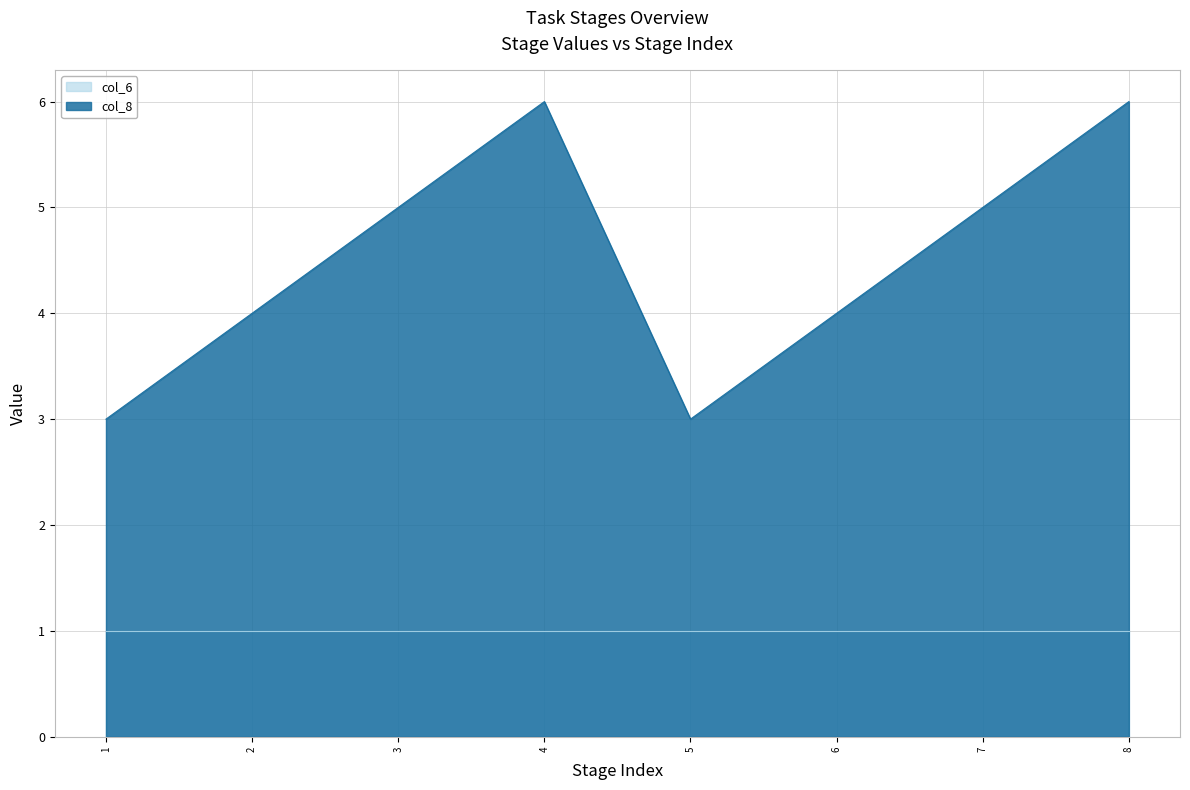

Reading left to right, list all the values displayed in this chart.

3	4	5	6	3	4	5	6